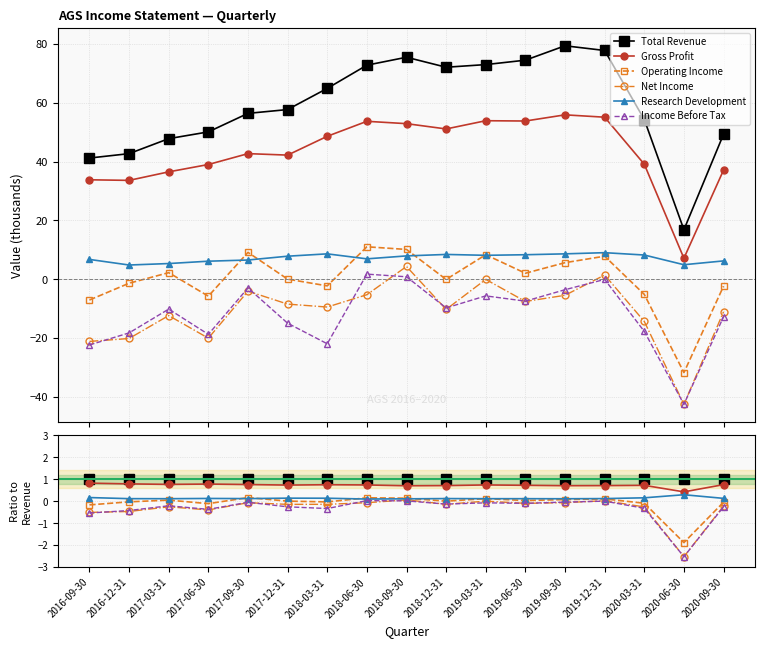

At which category does Net Income reach its first local valley?

2017-06-30